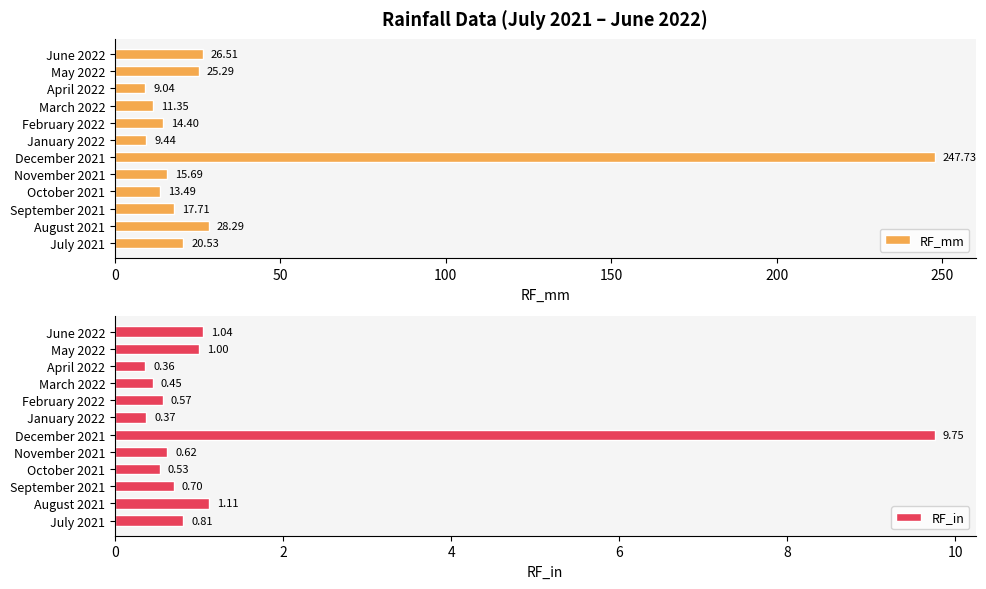

What is the sum of the RF_mm values at March 2022 and June 2022?

37.9